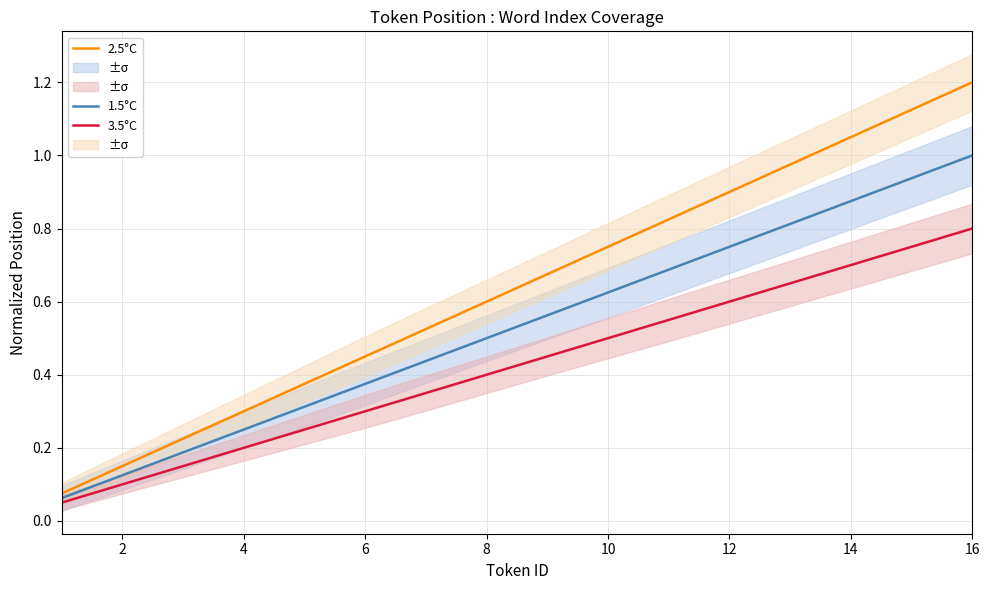

Is this an area chart (filled region under the line)?

No